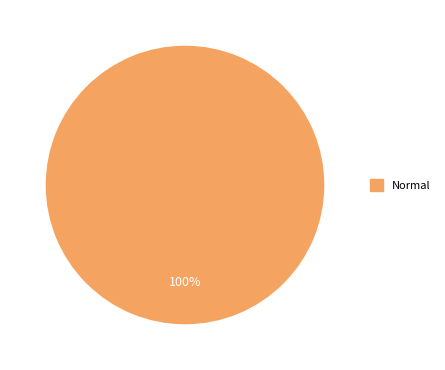

Is there any slice that represents more than half of the pie?

Yes